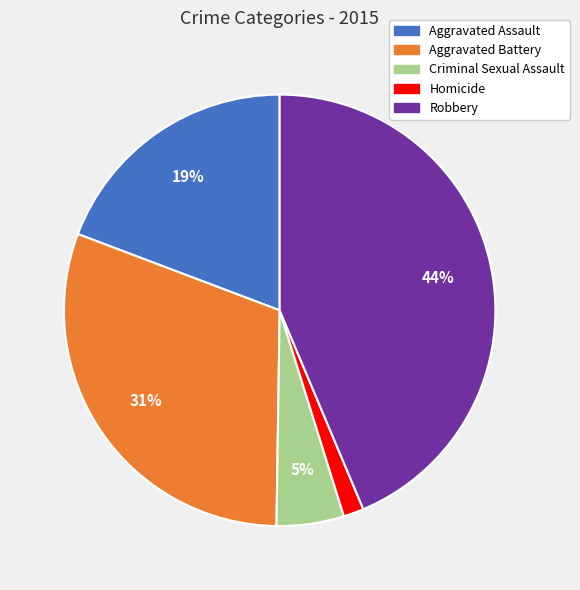

Which slice is the largest?

Robbery